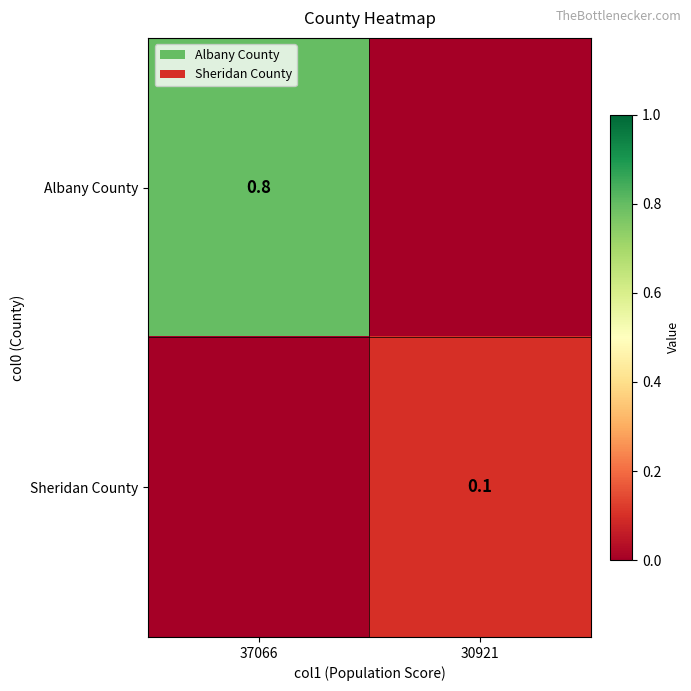

What is the spread (max minus min) of values at 30921?

0.1